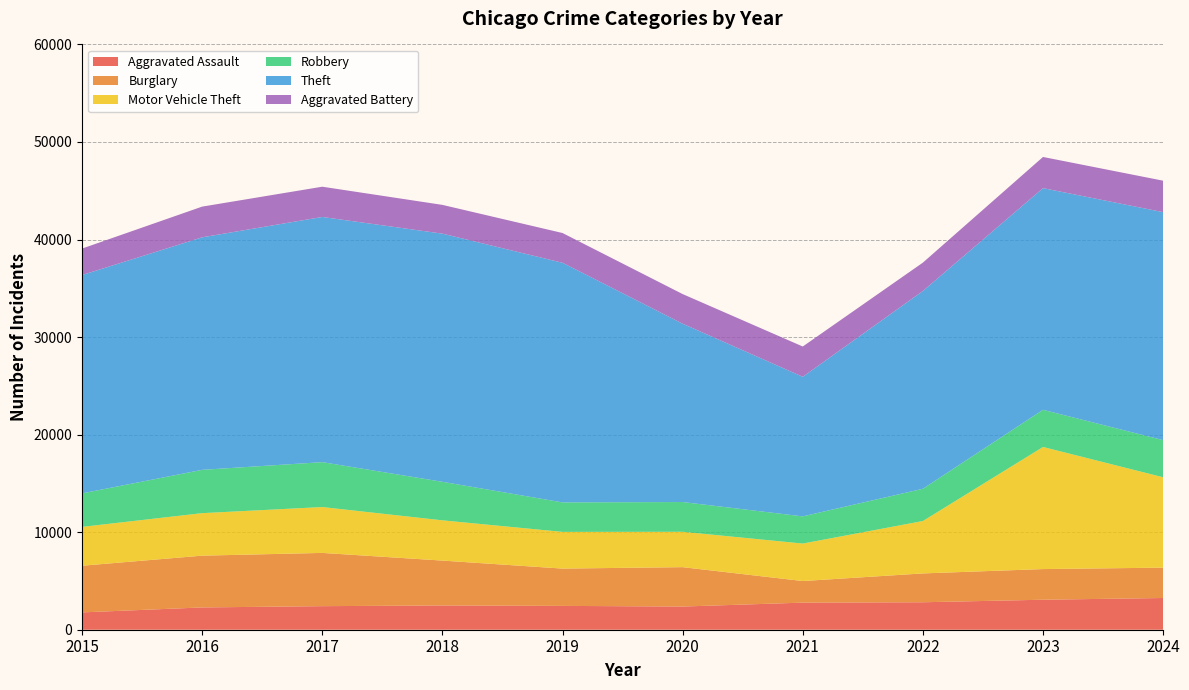

Reading left to right, what are all the values shown in this chart?

Aggravated Assault: 1776	2285	2415	2487	2443	2376	2777	2815	3075	3252
Burglary: 4783	5308	5459	4600	3824	4038	2213	2957	3142	3112
Motor Vehicle Theft: 3984	4358	4703	4127	3763	3626	3844	5372	12518	9265
Robbery: 3434	4439	4602	3951	3022	3050	2786	3306	3810	3804
Theft: 22384	23838	25135	25439	24565	18284	14310	20275	22724	23376
Aggravated Battery: 2711	3147	3102	2949	3052	3036	3104	2908	3196	3224